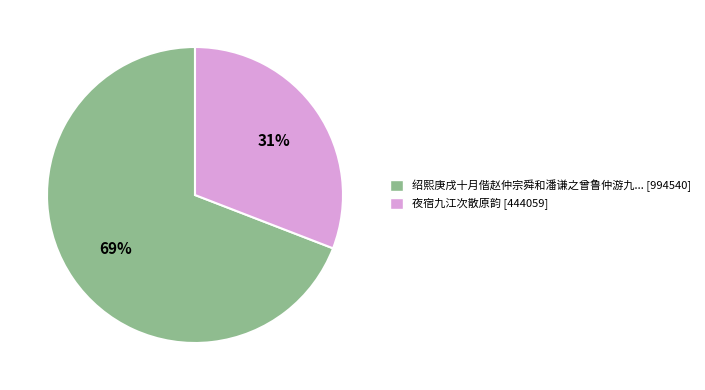

Which has a higher value, 绍熙庚戌十月偕赵仲宗舜和潘谦之曾鲁仲游九... [994540] or 夜宿九江次散原韵 [444059]?

绍熙庚戌十月偕赵仲宗舜和潘谦之曾鲁仲游九... [994540]